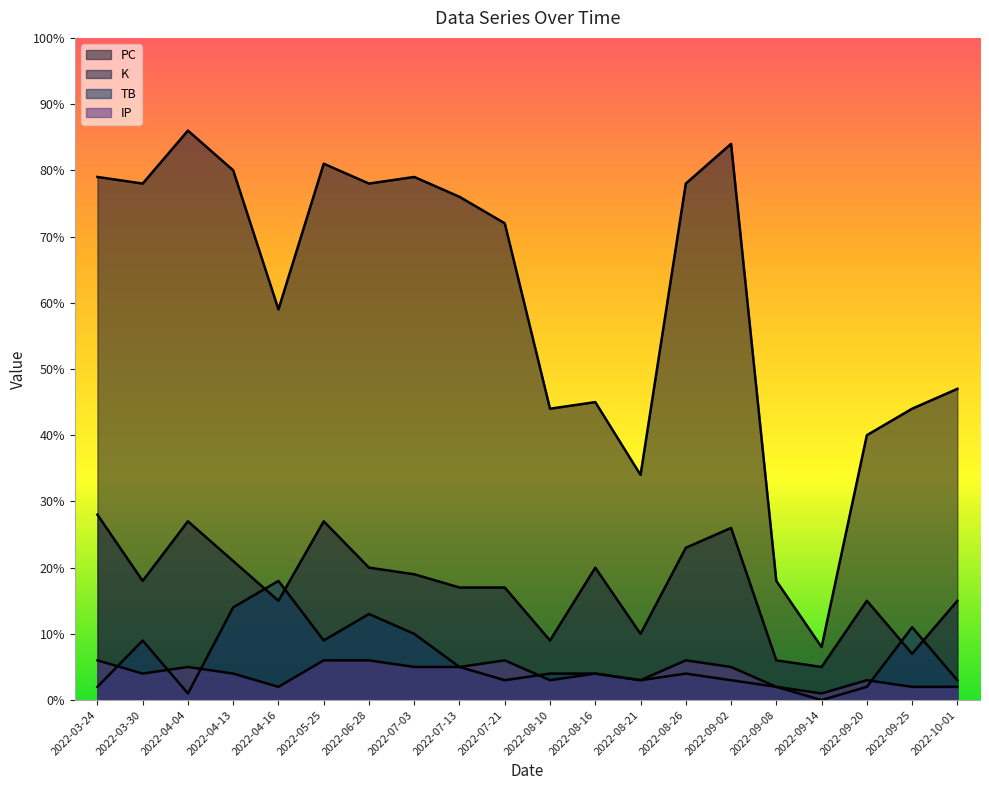

Reading right to left, list all the values displayed in this chart.

PC: 2022-10-01=47	2022-09-25=44	2022-09-20=40	2022-09-14=8	2022-09-08=18	2022-09-02=84	2022-08-26=78	2022-08-21=34	2022-08-16=45	2022-08-10=44	2022-07-21=72	2022-07-13=76	2022-07-03=79	2022-06-28=78	2022-05-25=81	2022-04-16=59	2022-04-13=80	2022-04-04=86	2022-03-30=78	2022-03-24=79
K: 2022-10-01=15	2022-09-25=7	2022-09-20=15	2022-09-14=5	2022-09-08=6	2022-09-02=26	2022-08-26=23	2022-08-21=10	2022-08-16=20	2022-08-10=9	2022-07-21=17	2022-07-13=17	2022-07-03=19	2022-06-28=20	2022-05-25=27	2022-04-16=15	2022-04-13=21	2022-04-04=27	2022-03-30=18	2022-03-24=28
TB: 2022-10-01=3	2022-09-25=11	2022-09-20=2	2022-09-14=0	2022-09-08=2	2022-09-02=3	2022-08-26=4	2022-08-21=3	2022-08-16=4	2022-08-10=4	2022-07-21=3	2022-07-13=5	2022-07-03=10	2022-06-28=13	2022-05-25=9	2022-04-16=18	2022-04-13=14	2022-04-04=1	2022-03-30=9	2022-03-24=2
IP: 2022-10-01=2	2022-09-25=2	2022-09-20=3	2022-09-14=1	2022-09-08=2	2022-09-02=5	2022-08-26=6	2022-08-21=3	2022-08-16=4	2022-08-10=3	2022-07-21=6	2022-07-13=5	2022-07-03=5	2022-06-28=6	2022-05-25=6	2022-04-16=2	2022-04-13=4	2022-04-04=5	2022-03-30=4	2022-03-24=6